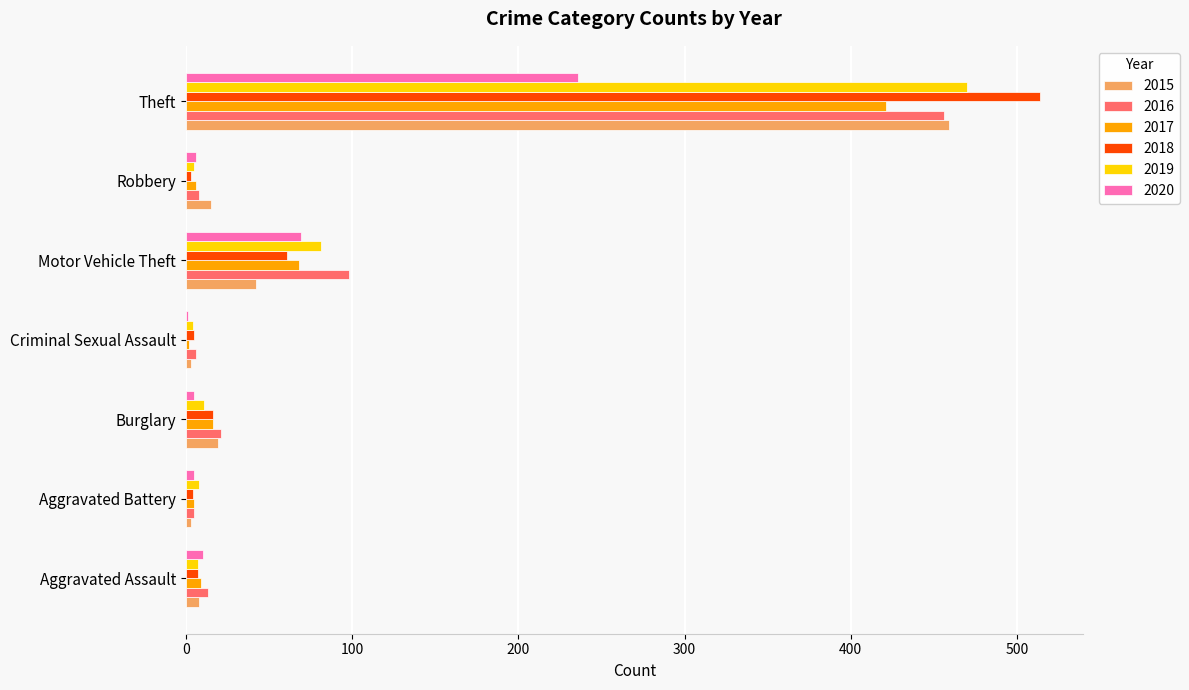

At which label does 2017 reach its peak?

Theft